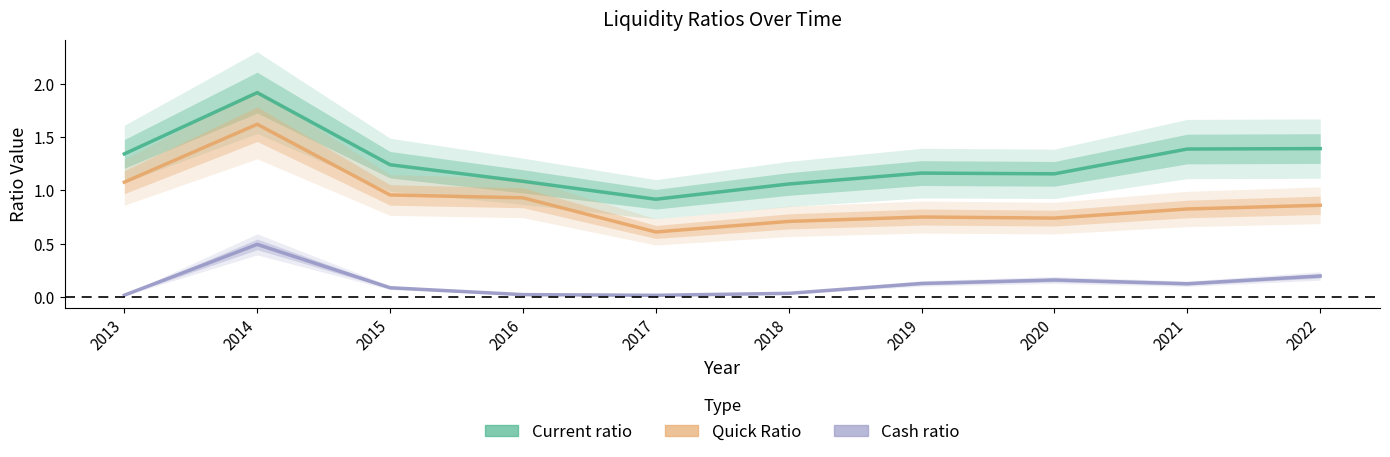

Where is the first local minimum for Cash ratio?

2017